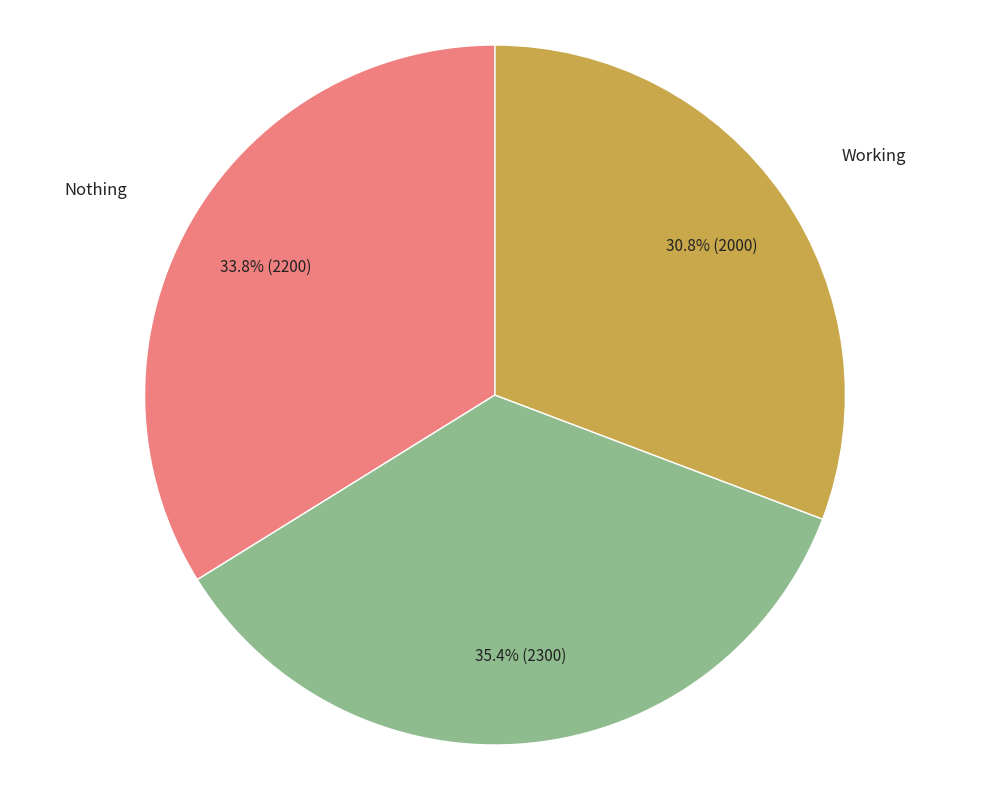

Does any single category account for the majority?

No